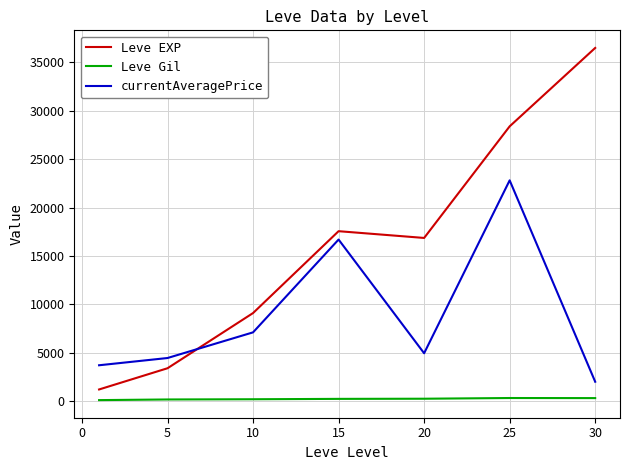

List the series in order of their peak value, highest first.

Leve EXP, currentAveragePrice, Leve Gil